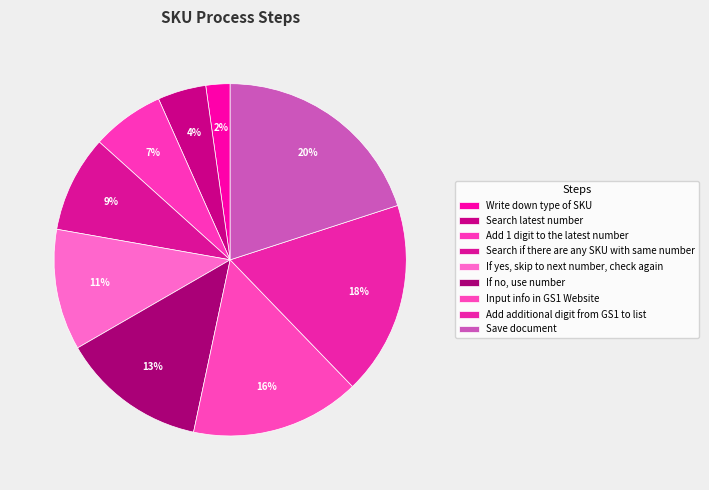

Which category has the biggest portion of the pie?

Save document